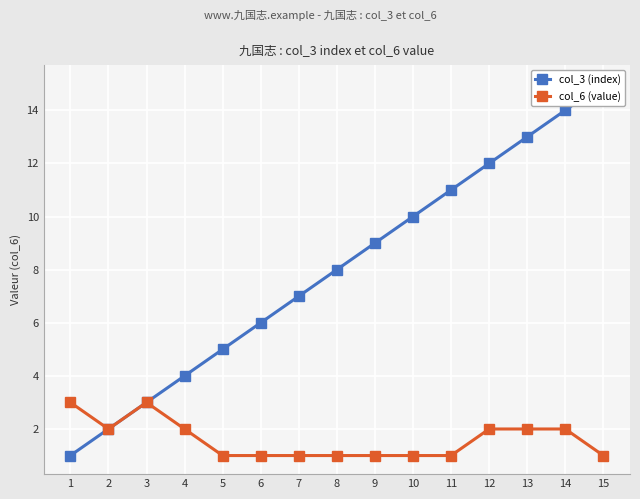

Rank the series by their maximum value, from lowest to highest.

col_6 (value), col_3 (index)